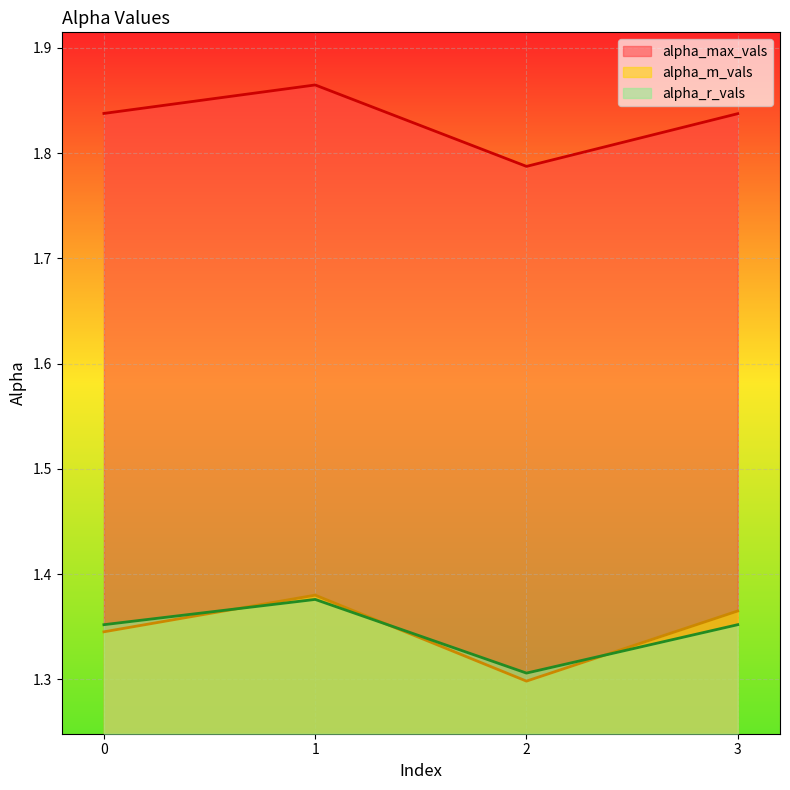

Which series has the largest total across all categories?

alpha_max_vals